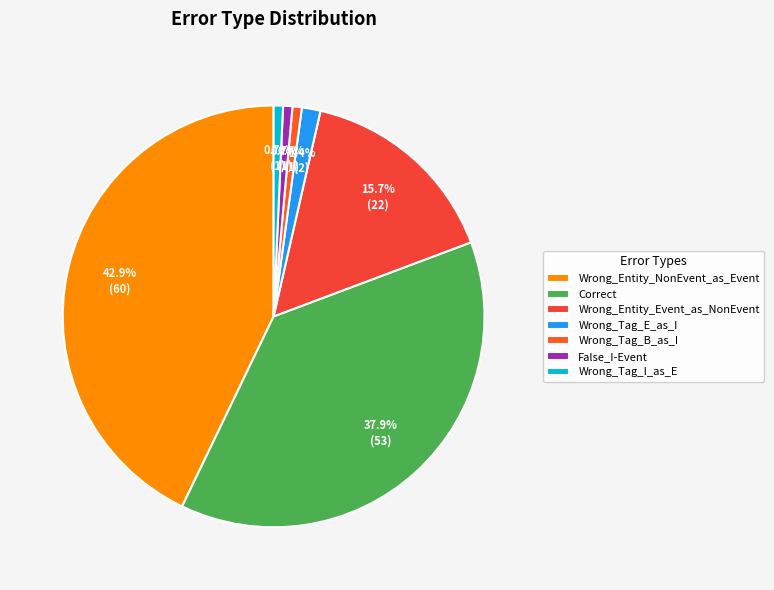

Is it true that Wrong_Tag_E_as_I is 1% of the pie?

True